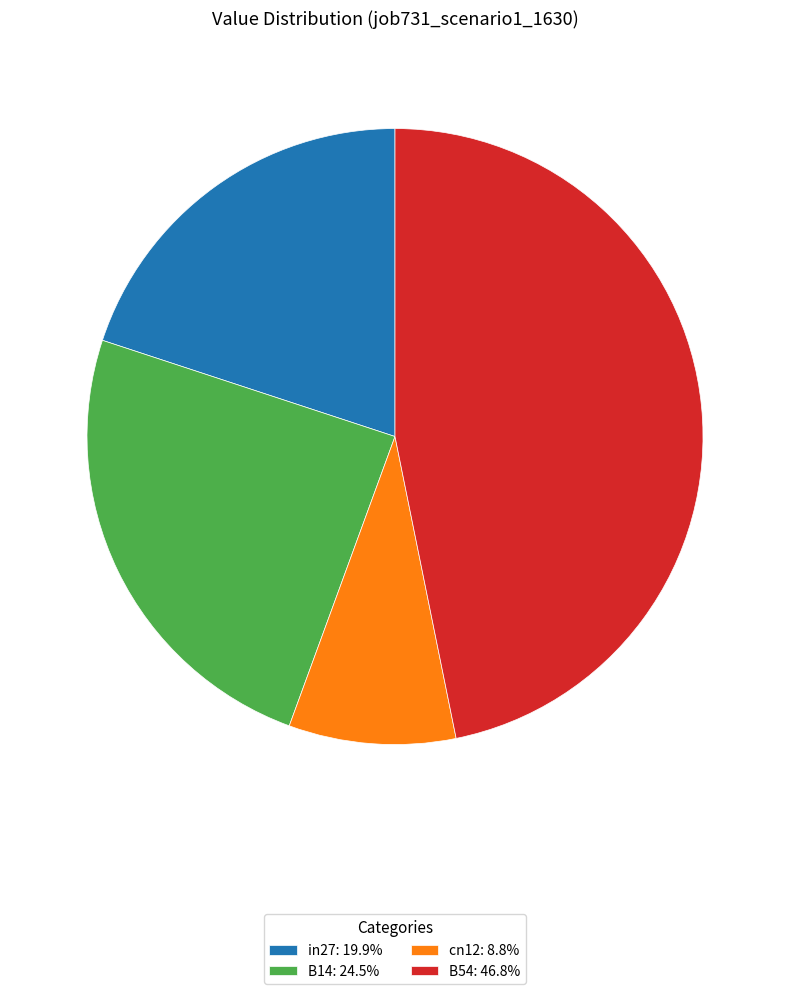

Is the sum of cn12: 8.8% and in27: 19.9% greater than half?

No